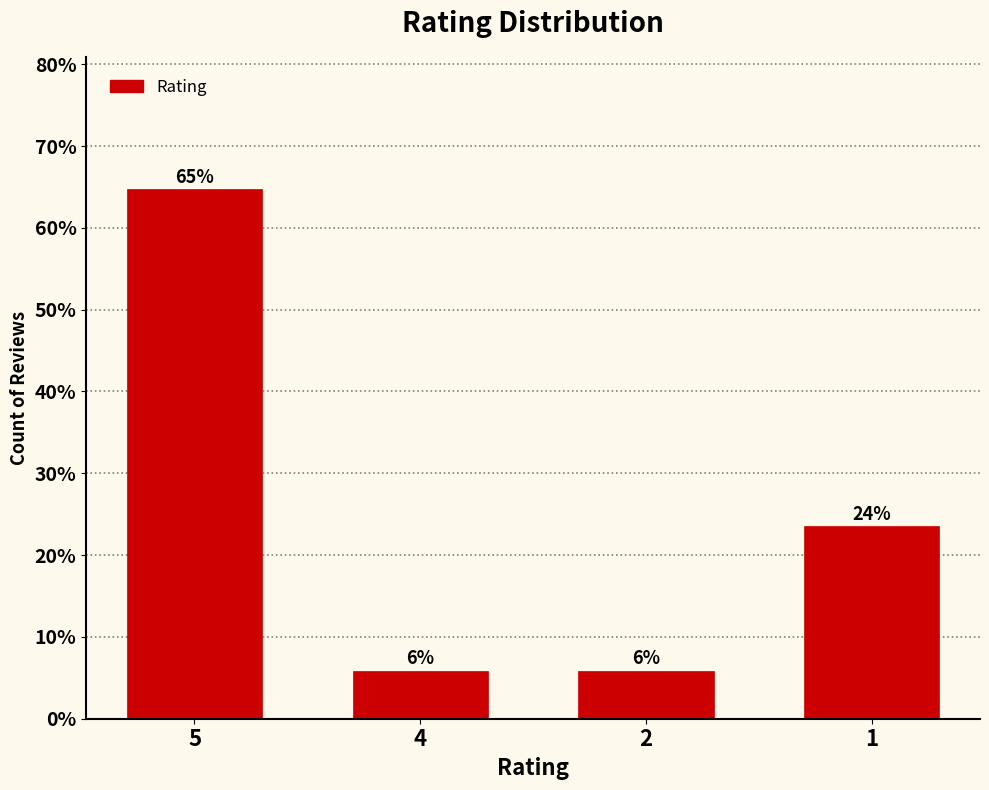

What is the average value?

25.0